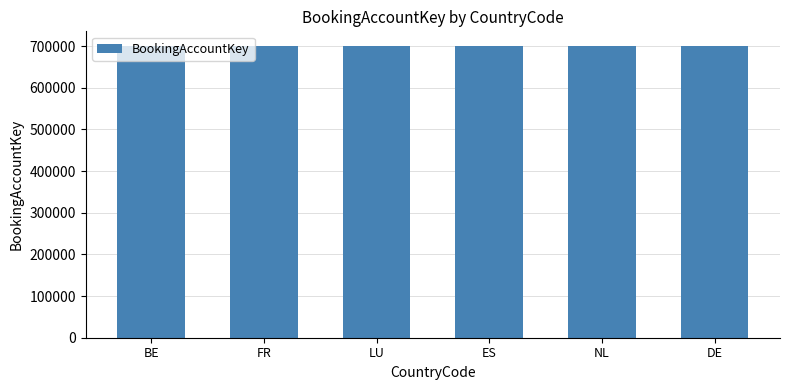

Approximately how many times larger is the value at LU compared to DE?

1.0